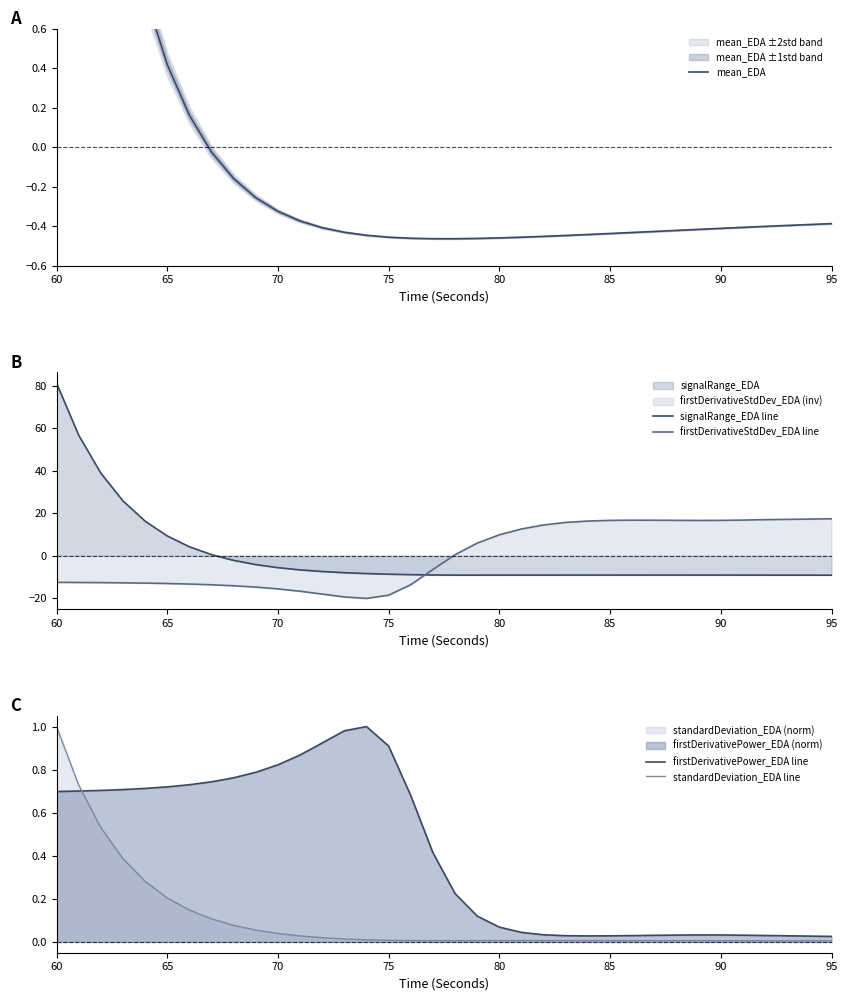

What is the maximum value for firstDerivativeStdDev_EDA line?

17.4